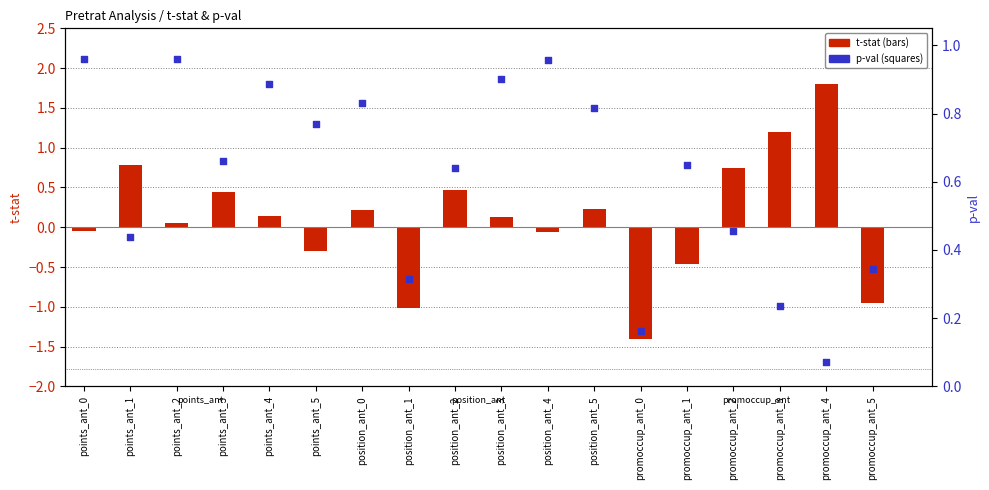

Which series has the largest total across all categories?

p-val